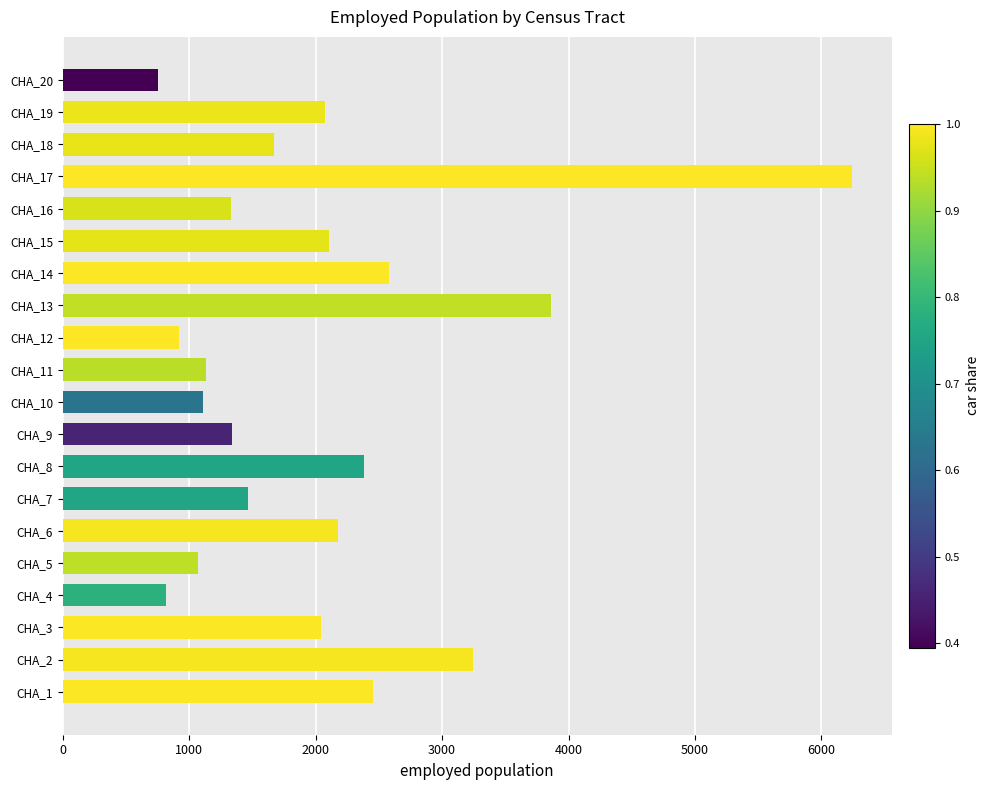

What is the difference between the maximum and minimum values?

5489